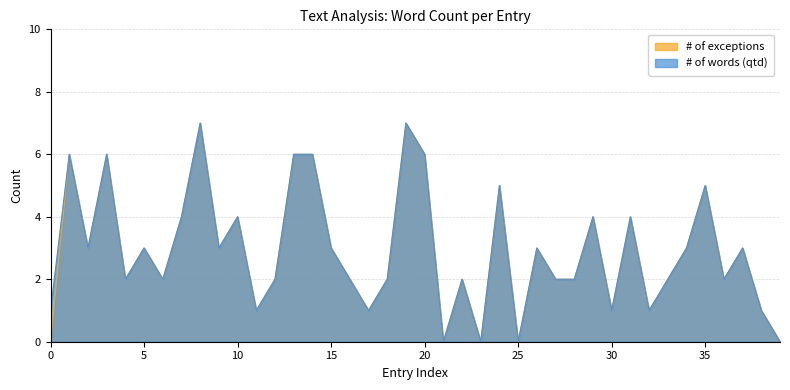

What is the greatest value displayed?

7